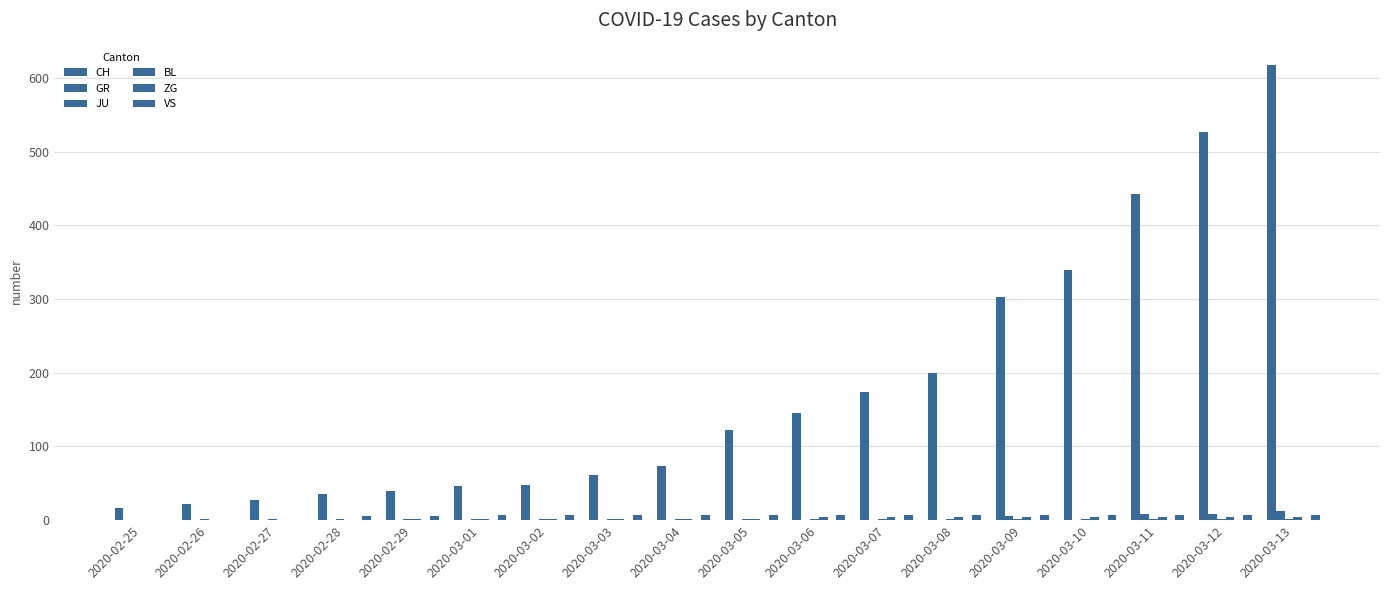

Are the bars grouped side by side (vs. stacked)?

Yes